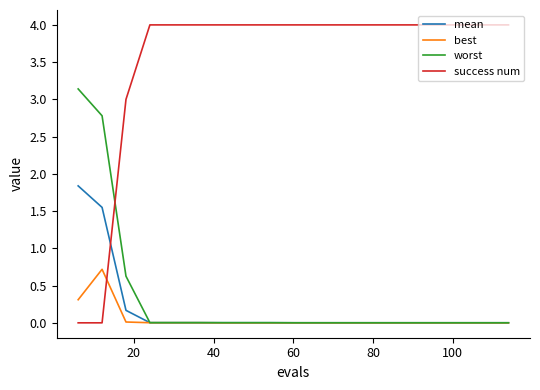

Which series has the largest total across all categories?

success num